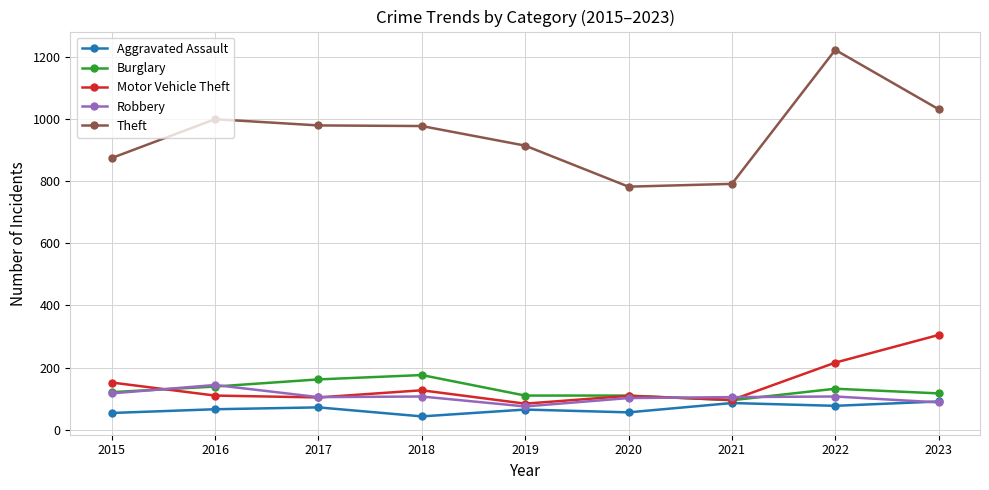

True or false: Burglary and Theft intersect in this chart.

False